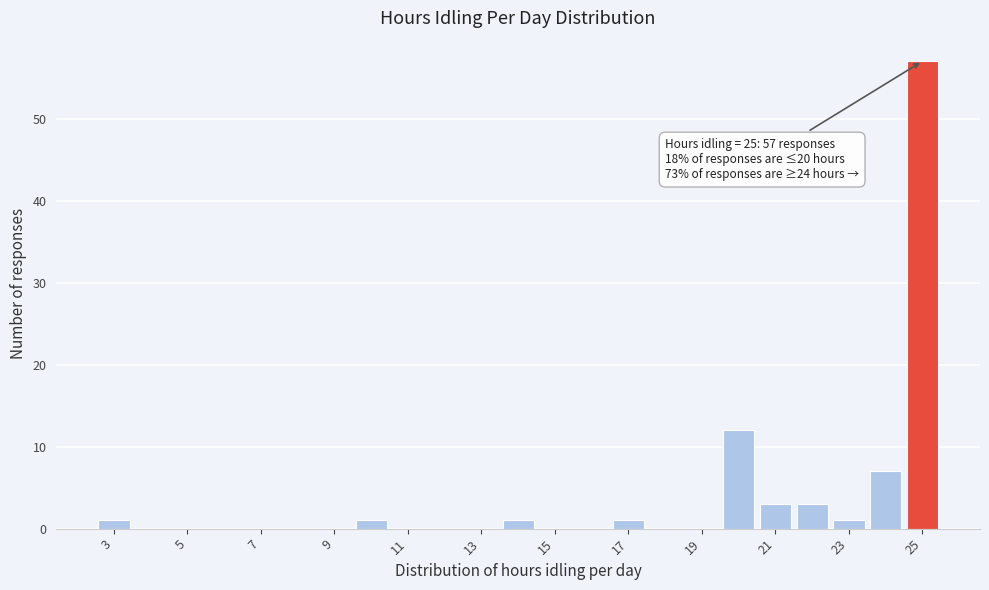

Over which range of the x-axis is the bar tallest?

24.5 to 25.5